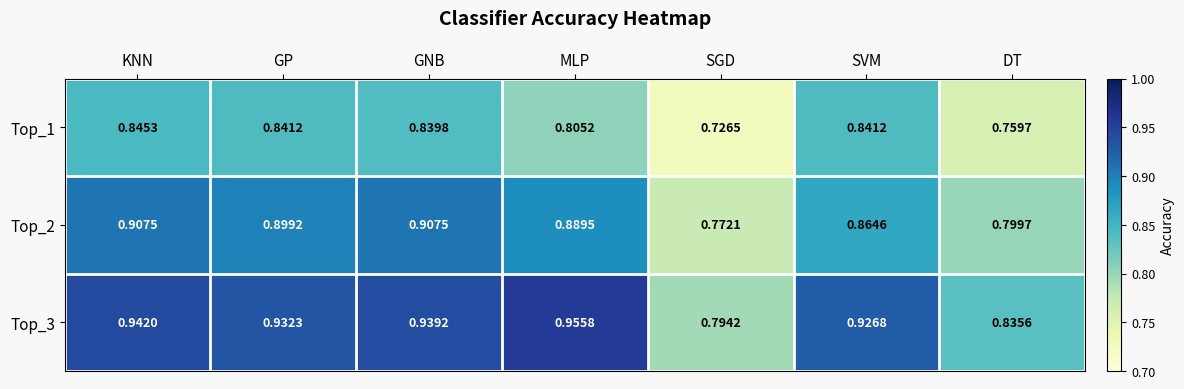

At which category is the sum across all series the highest?

KNN